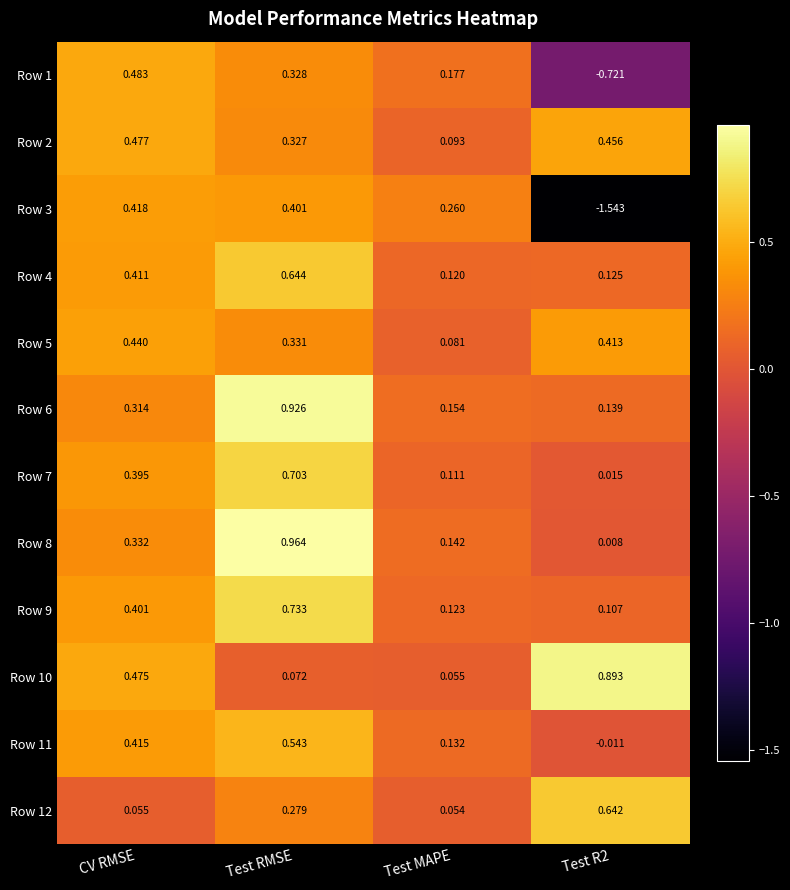

Is the value of Row 2 at CV RMSE greater than the value of Row 3 at Test MAPE?

Yes